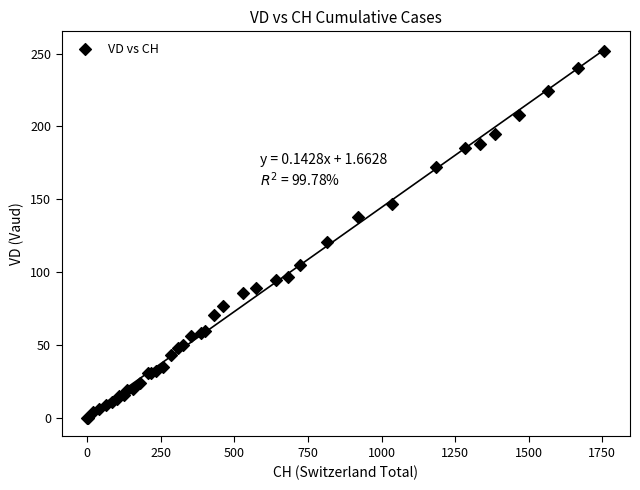

What Y value in the scatter plot is closest to 126?

121